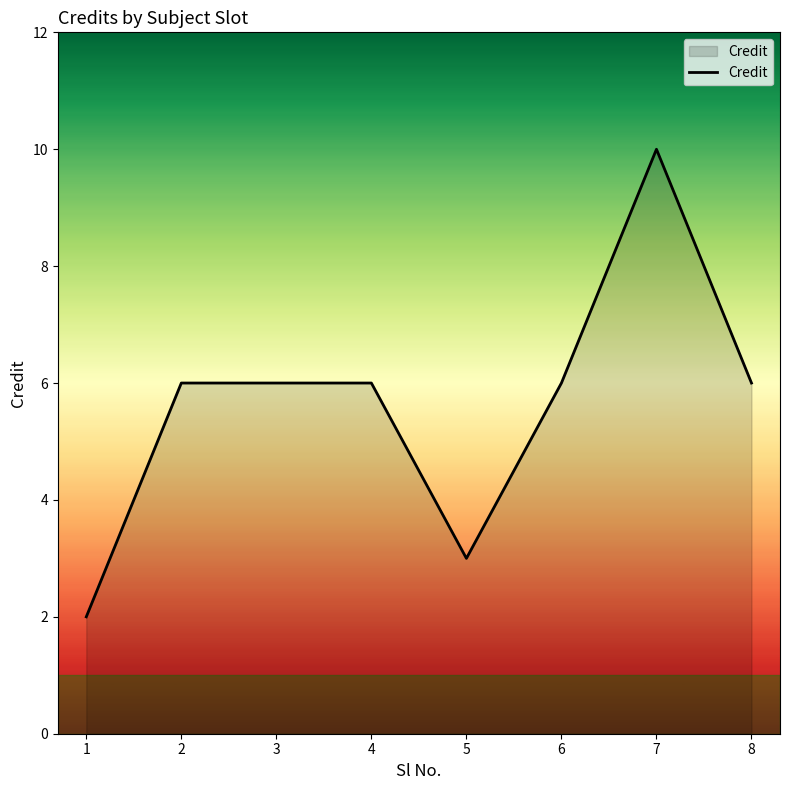

What is the sum of the values at 8 and 5?

9